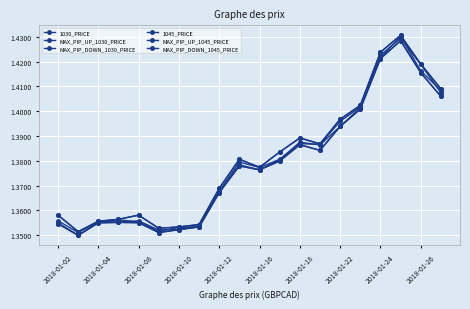

In MAX_PIP_UP_1045_PRICE, how many points are lower than both neighbors (excluding endpoints)?

4